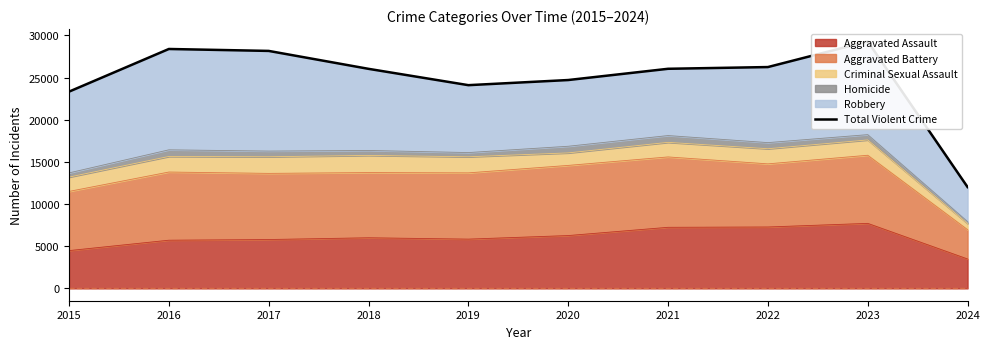

Reading right to left, what are all the values shown in this chart?

2024=12017	2023=29289	2022=26249	2021=26044	2020=24711	2019=24102	2018=26038	2017=28164	2016=28393	2015=23333